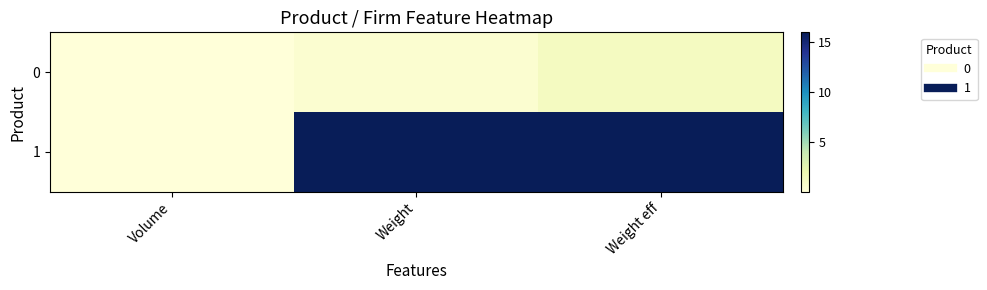

Which series changed the most between Volume and Weight eff?

1